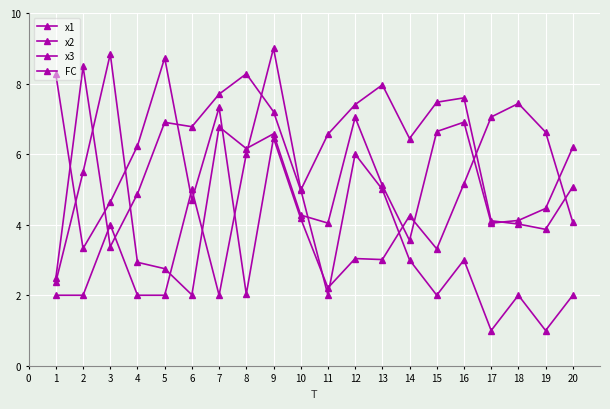

How many lines are shown in the chart?

4